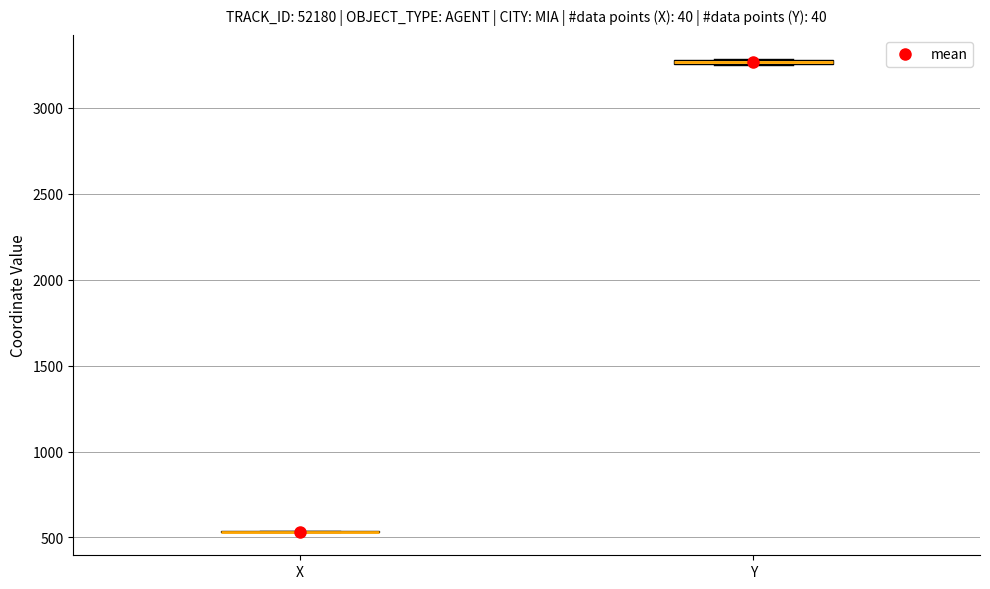

Where is the lower edge of the box for Y on the y-axis? The values are not printed on the chart, so give them approximately, as read against the axis.

3250